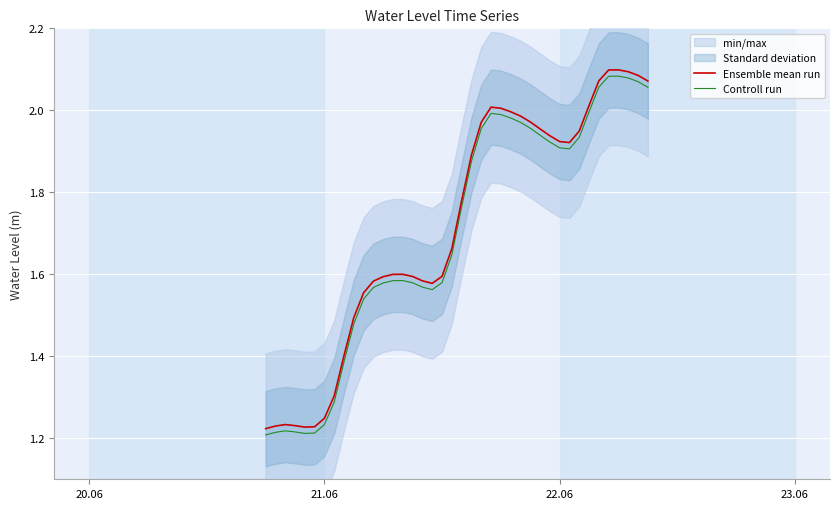

Reading left to right, transcribe all the data shown in this chart.

Ensemble mean run: 1.2	1.2	1.2	1.2	1.2	1.2	1.2	1.3	1.4	1.5	1.6	1.6	1.6	1.6	1.6	1.6	1.6	1.6	1.6	1.7	1.8	1.9	2.0	2.0	2.0	2.0	2.0	2.0	2.0	1.9	1.9	1.9	1.9	2.0	2.1	2.1	2.1	2.1	2.1	2.1
Controll run: 1.2	1.2	1.2	1.2	1.2	1.2	1.2	1.3	1.4	1.5	1.5	1.6	1.6	1.6	1.6	1.6	1.6	1.6	1.6	1.6	1.8	1.9	2.0	2.0	2.0	2.0	2.0	2.0	1.9	1.9	1.9	1.9	1.9	2.0	2.1	2.1	2.1	2.1	2.1	2.1